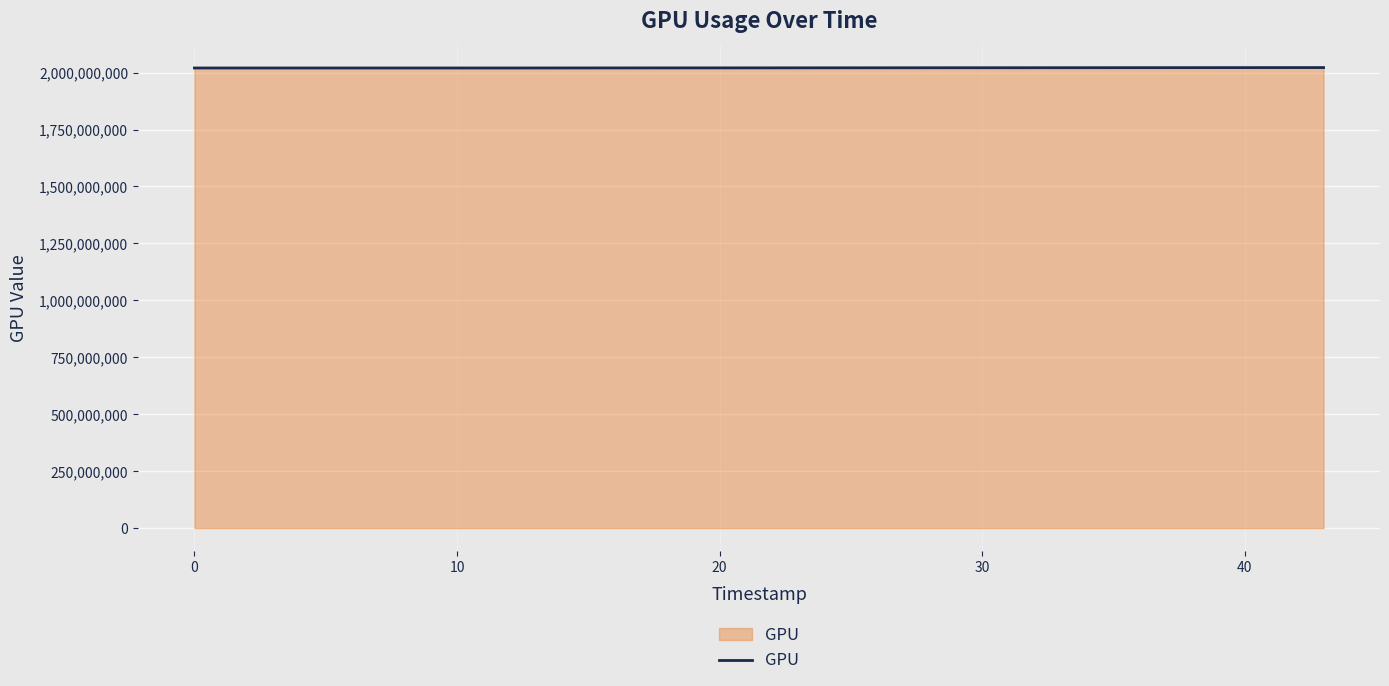

What is the minimum value shown in the chart?

2020039501